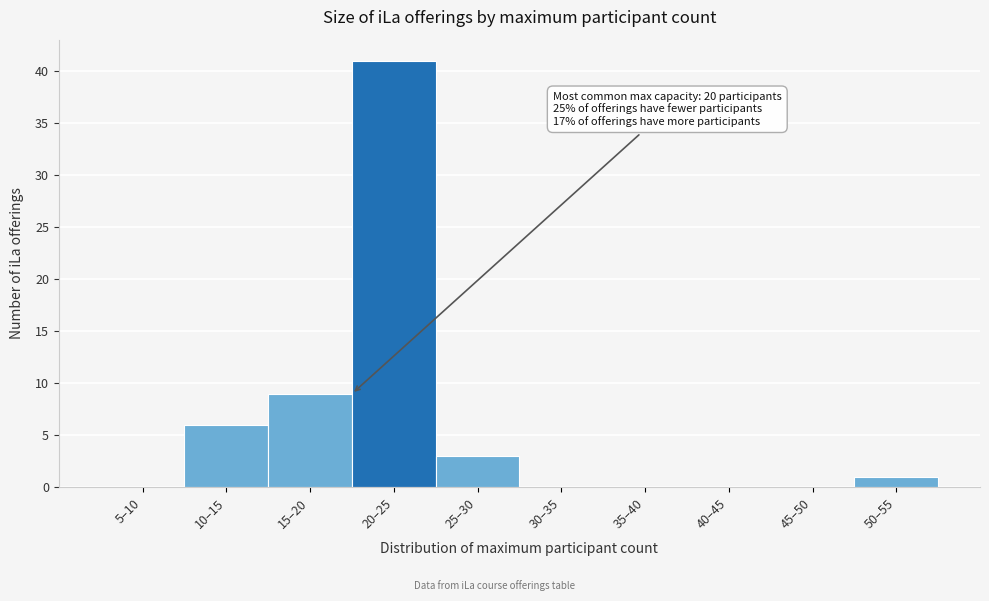

Reading right to left, what are all the values shown in this chart?

50–55=1	45–50=0	40–45=0	35–40=0	30–35=0	25–30=3	20–25=41	15–20=9	10–15=6	5–10=0